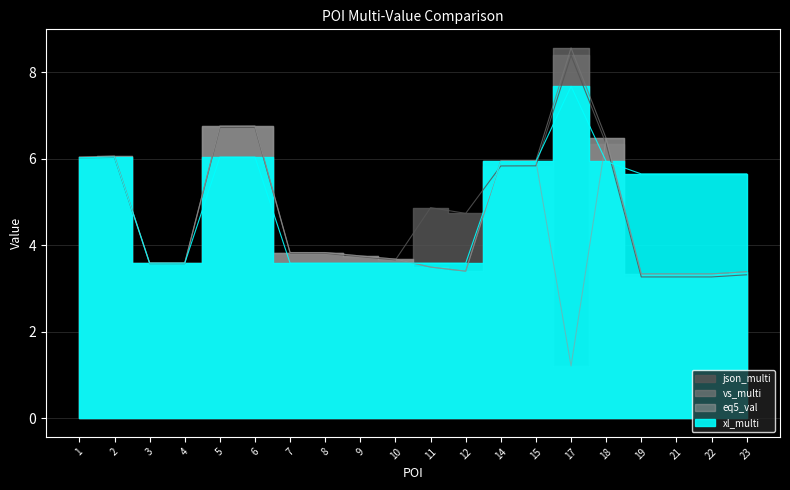

Which series has the widest spread of values?

eq5_val